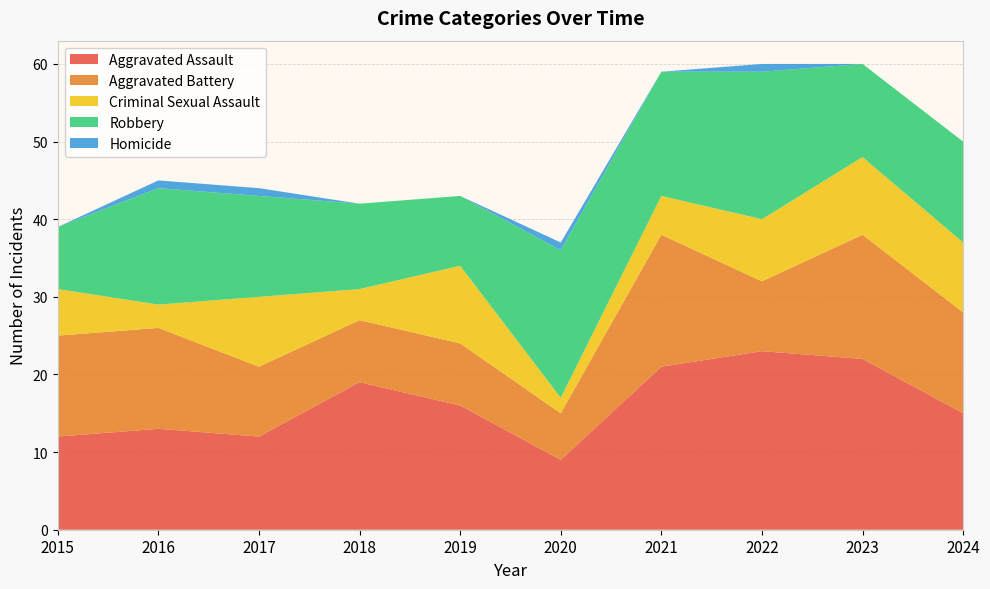

Reading left to right, extract all data points from this chart.

Aggravated Assault: 12	13	12	19	16	9	21	23	22	15
Aggravated Battery: 13	13	9	8	8	6	17	9	16	13
Criminal Sexual Assault: 6	3	9	4	10	2	5	8	10	9
Robbery: 8	15	13	11	9	19	16	19	12	13
Homicide: 0	1	1	0	0	1	0	1	0	0